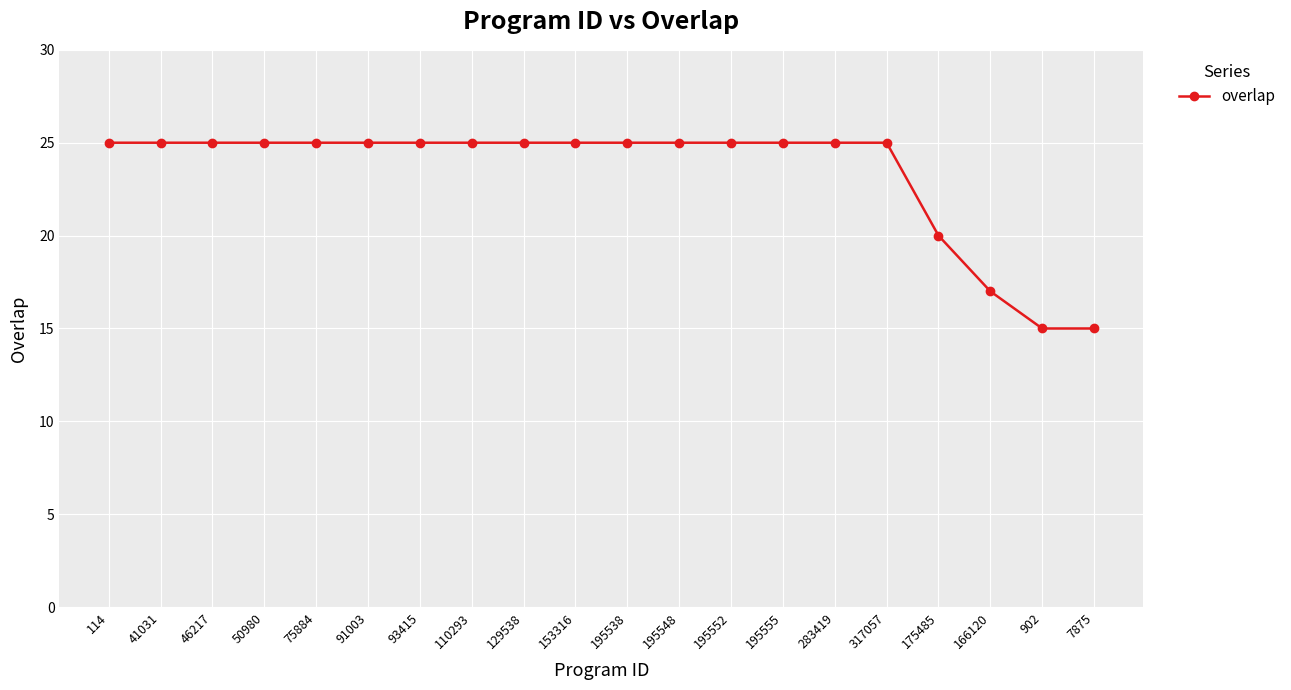

What is the smallest value displayed?

15